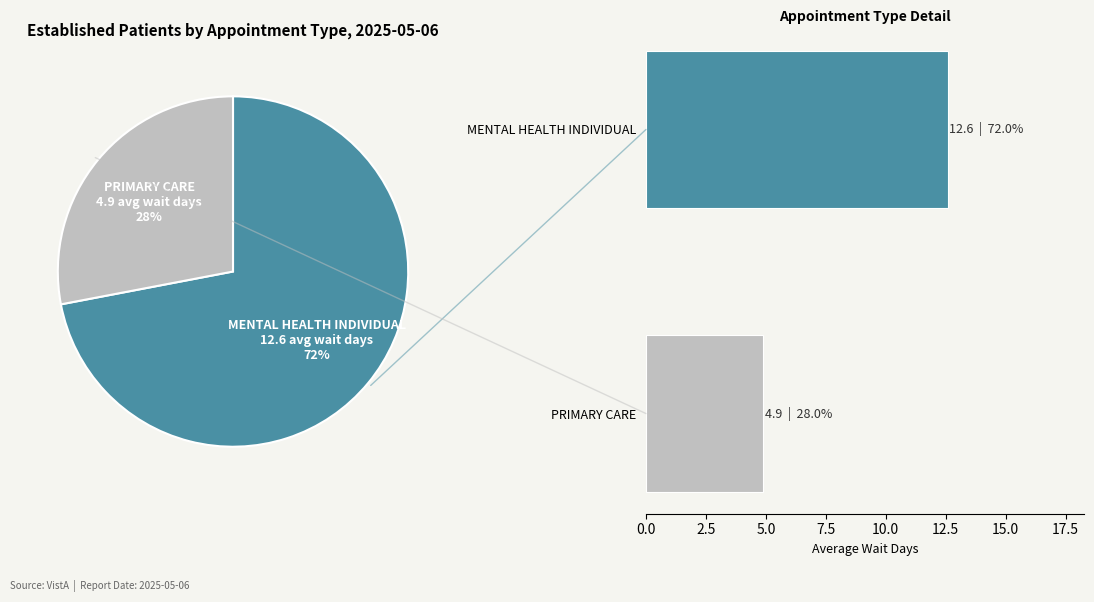

To the nearest percent, what is the difference between the PRIMARY CARE and MENTAL HEALTH INDIVIDUAL slice percentages?

44%